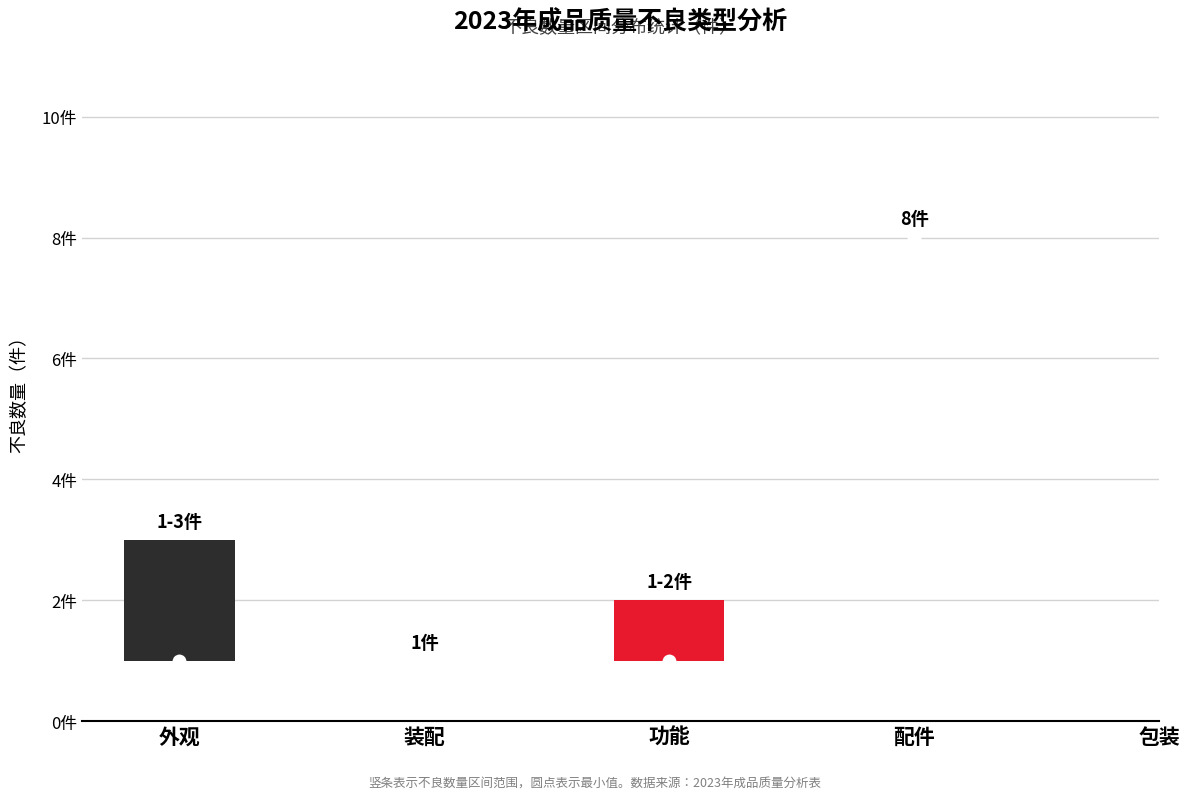

Is it true that 性能 equals -6 at 0?

False